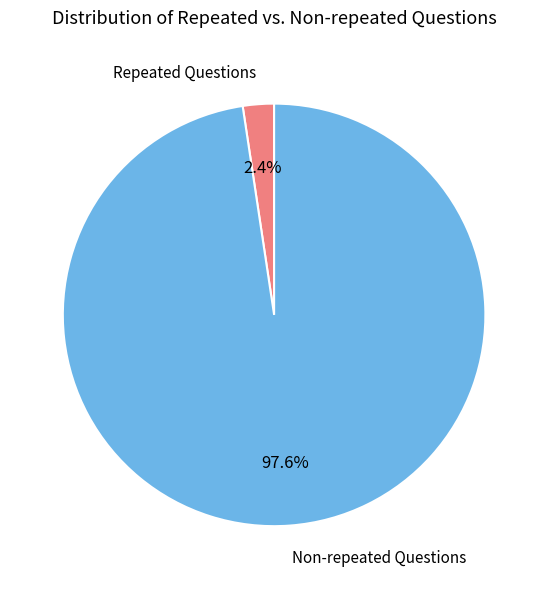

Is there a majority slice in this chart?

Yes